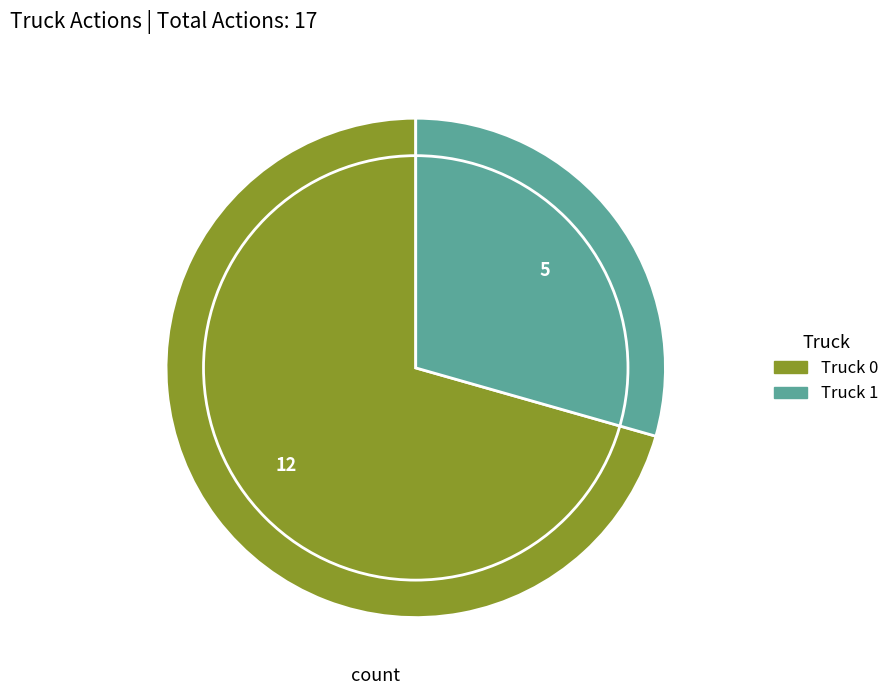

Do Truck 0 and Truck 1 together represent more than half of the pie?

Yes